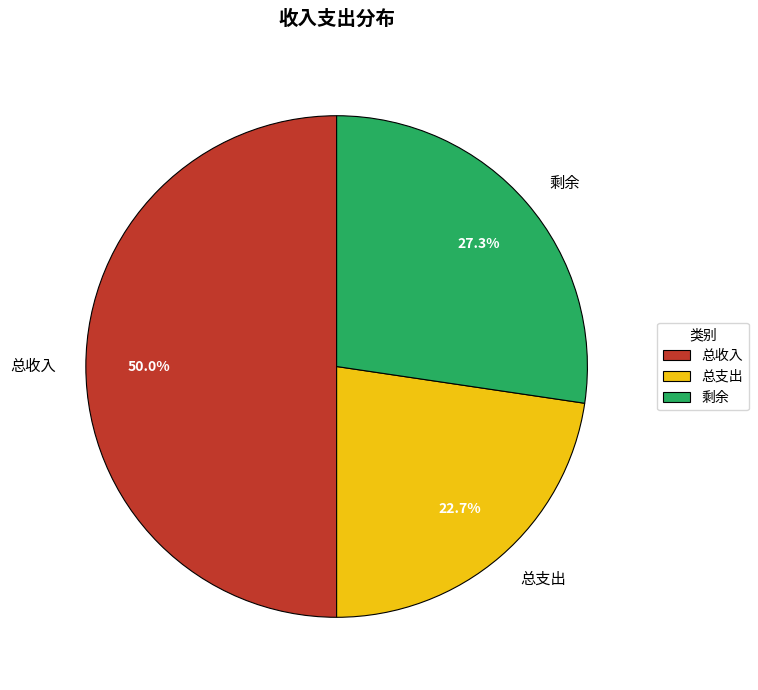

The 总收入 slice represents 59% of the pie. True or false?

False